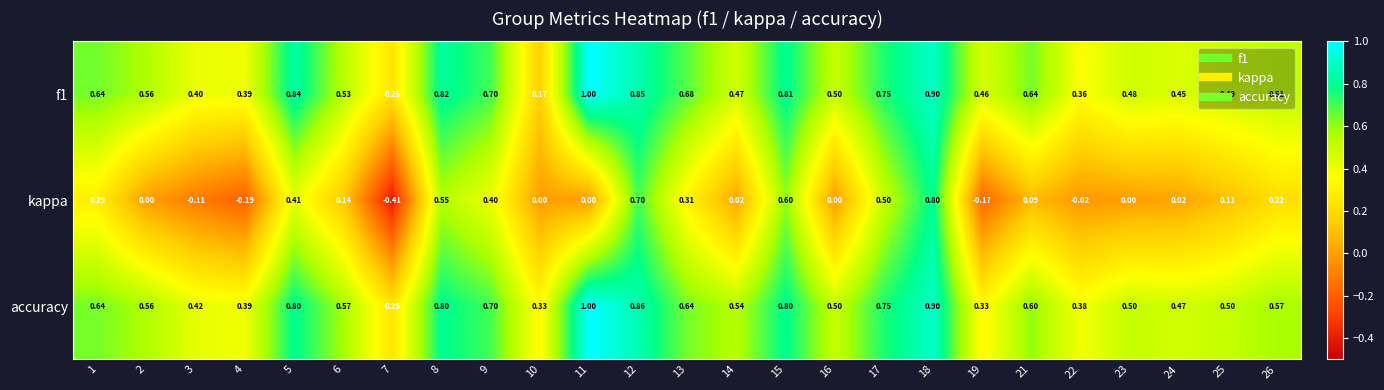

Which series has the largest total across all categories?

accuracy